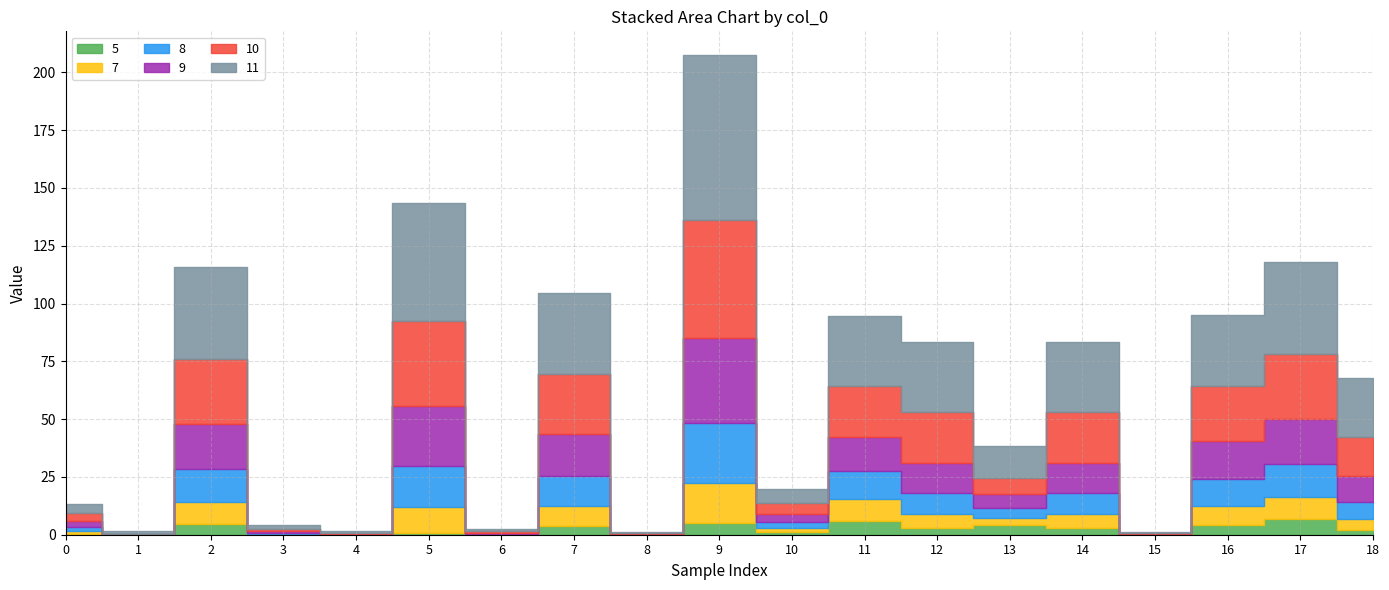

What is the value of the 8 point at the 6th from the left?

17.5